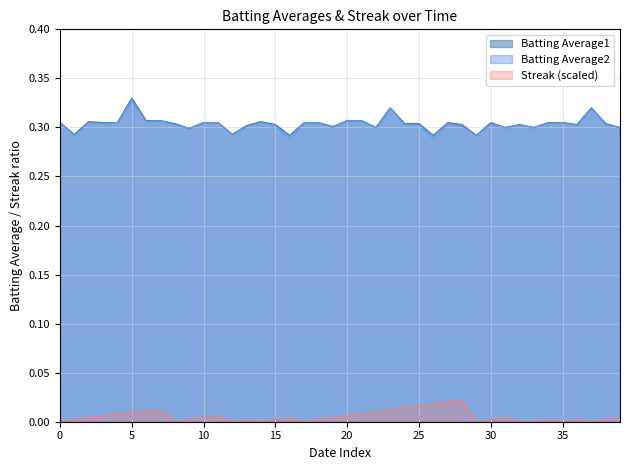

What is the value of the Batting Average2 point at the 14th from the left?

0.3